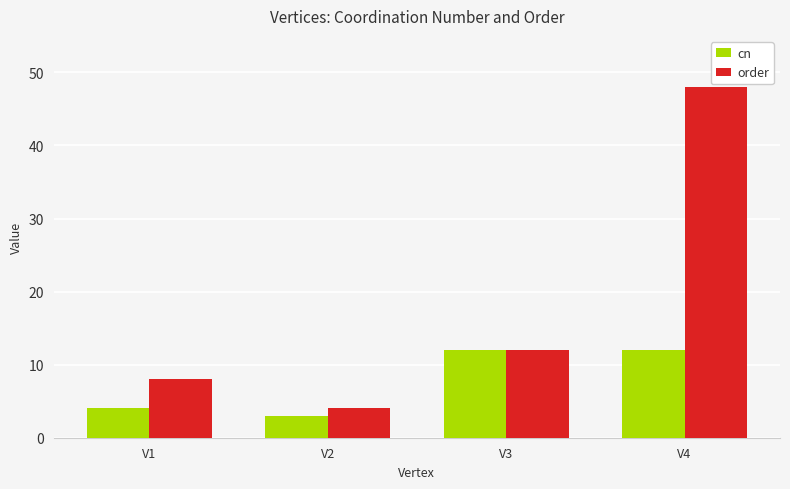

How many distinct data groups are displayed?

2